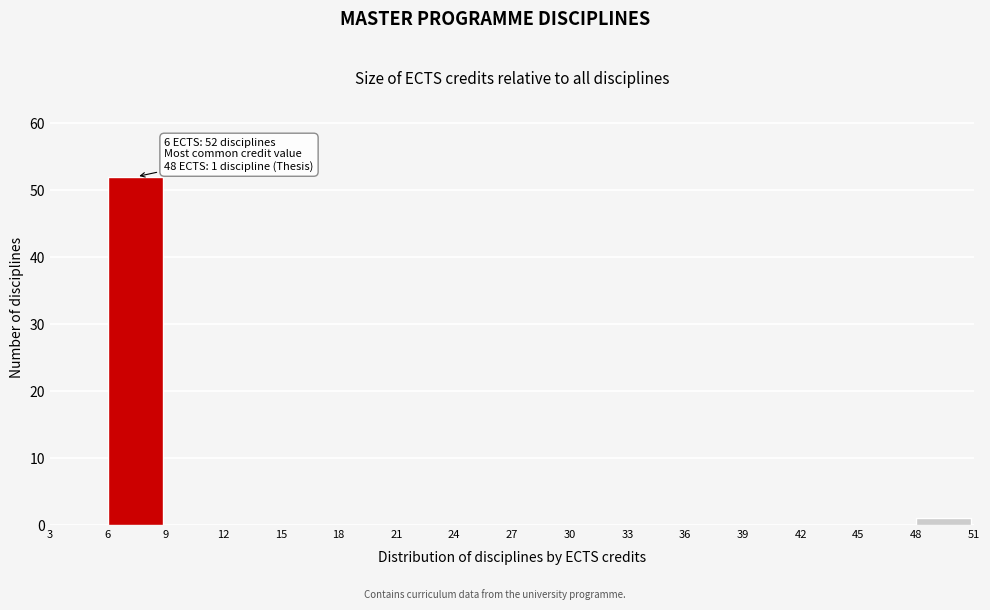

Which range on the x-axis has the tallest bar?

6 to 9